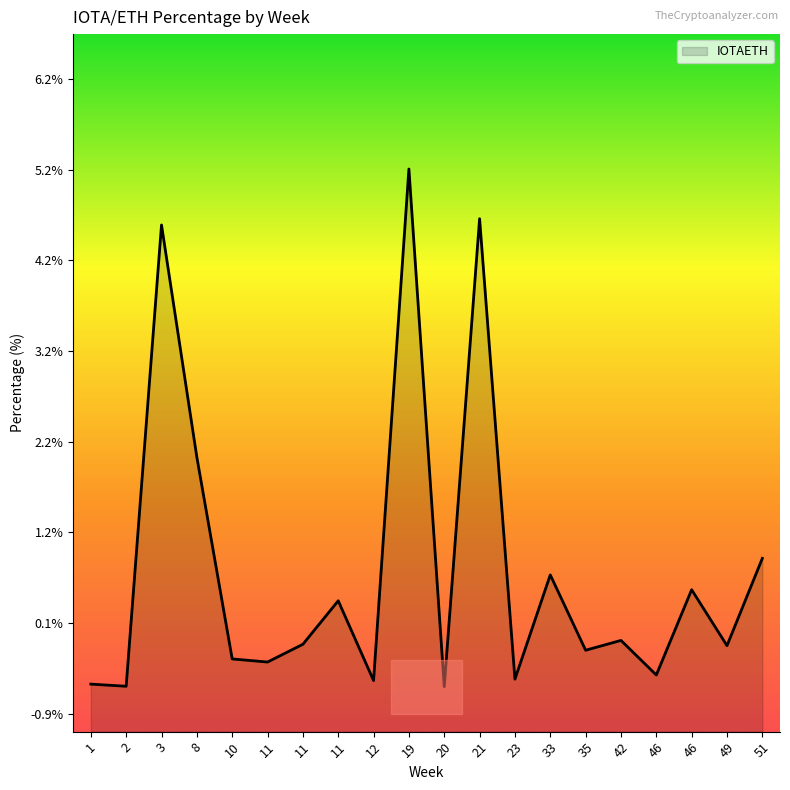

The chart shows a value of -0.6 at 2. True or false?

True